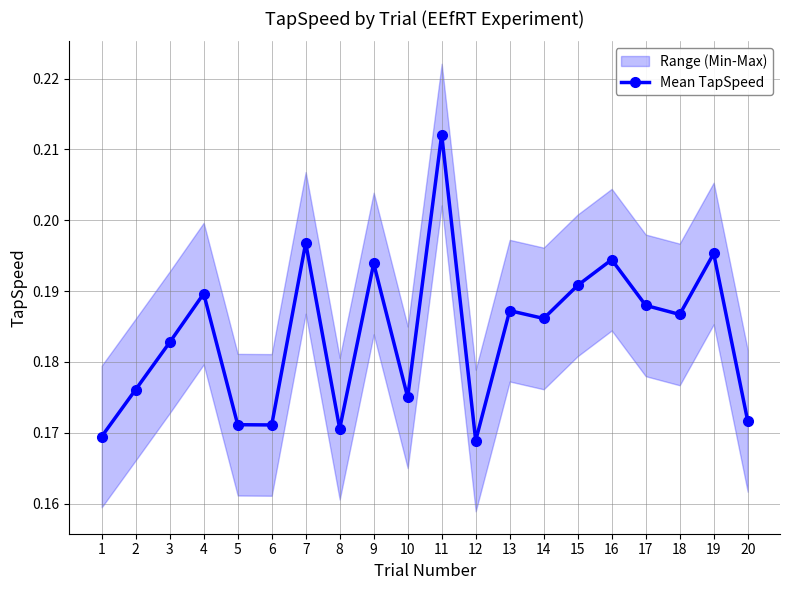

What is the value of the 4th point from the left?

0.2